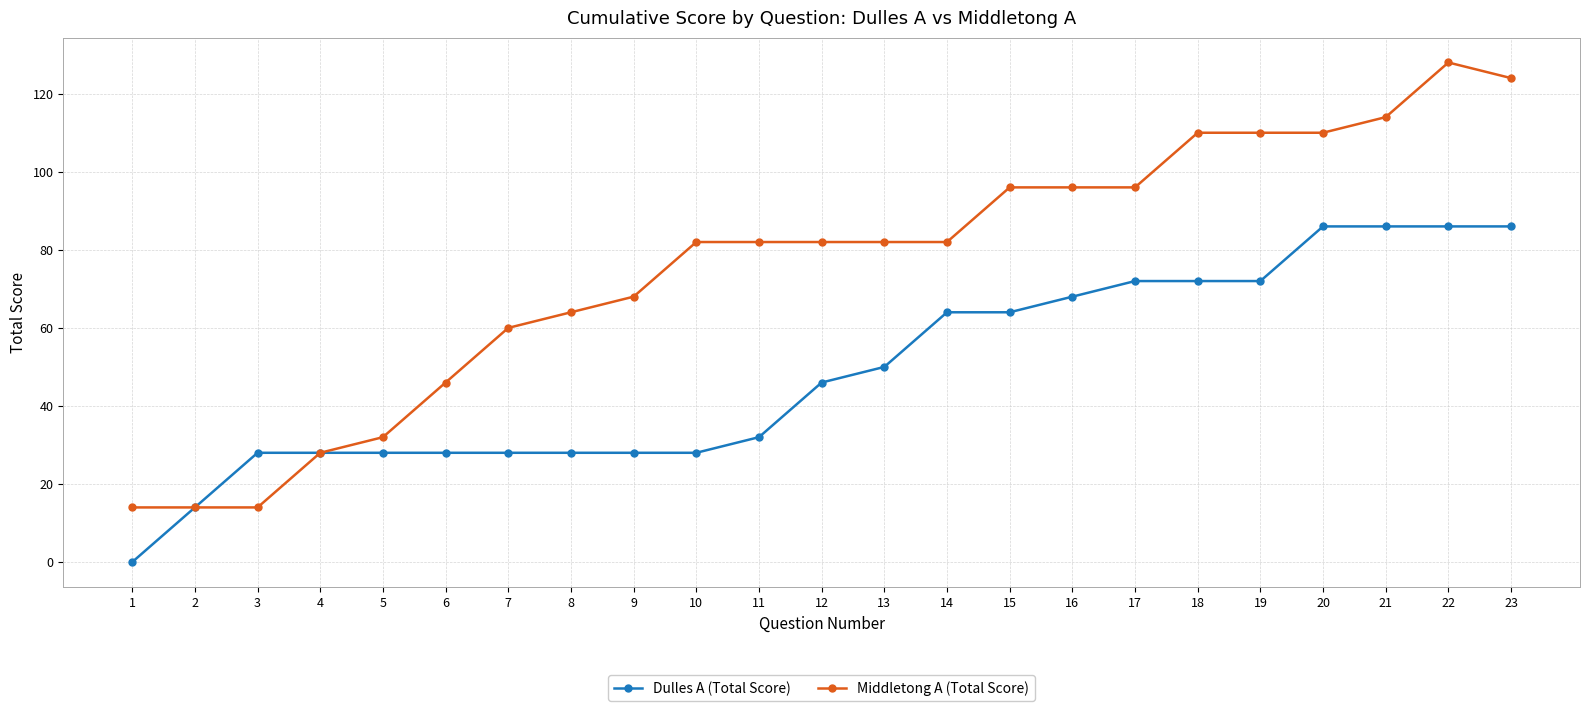

What is the difference between the maximum and minimum values in the Dulles A (Total Score) series?

86